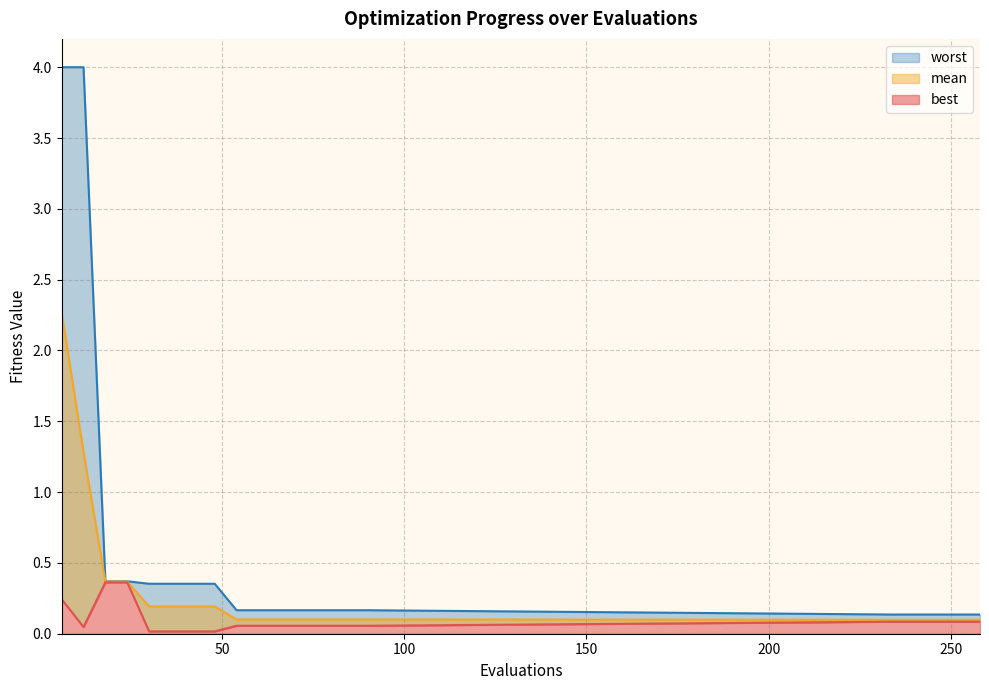

Reading left to right, transcribe all the data shown in this chart.

mean: 6=2.3	12=1.3	18=0.4	24=0.4	30=0.2	36=0.2	42=0.2	48=0.2	54=0.1	60=0.1	66=0.1	72=0.1	78=0.1	84=0.1	90=0.1	234=0.1	240=0.1	246=0.1	252=0.1	258=0.1
best: 6=0.2	12=0.0	18=0.4	24=0.4	30=0.0	36=0.0	42=0.0	48=0.0	54=0.1	60=0.1	66=0.1	72=0.1	78=0.1	84=0.1	90=0.1	234=0.1	240=0.1	246=0.1	252=0.1	258=0.1
worst: 6=4.0	12=4.0	18=0.4	24=0.4	30=0.4	36=0.4	42=0.4	48=0.4	54=0.2	60=0.2	66=0.2	72=0.2	78=0.2	84=0.2	90=0.2	234=0.1	240=0.1	246=0.1	252=0.1	258=0.1